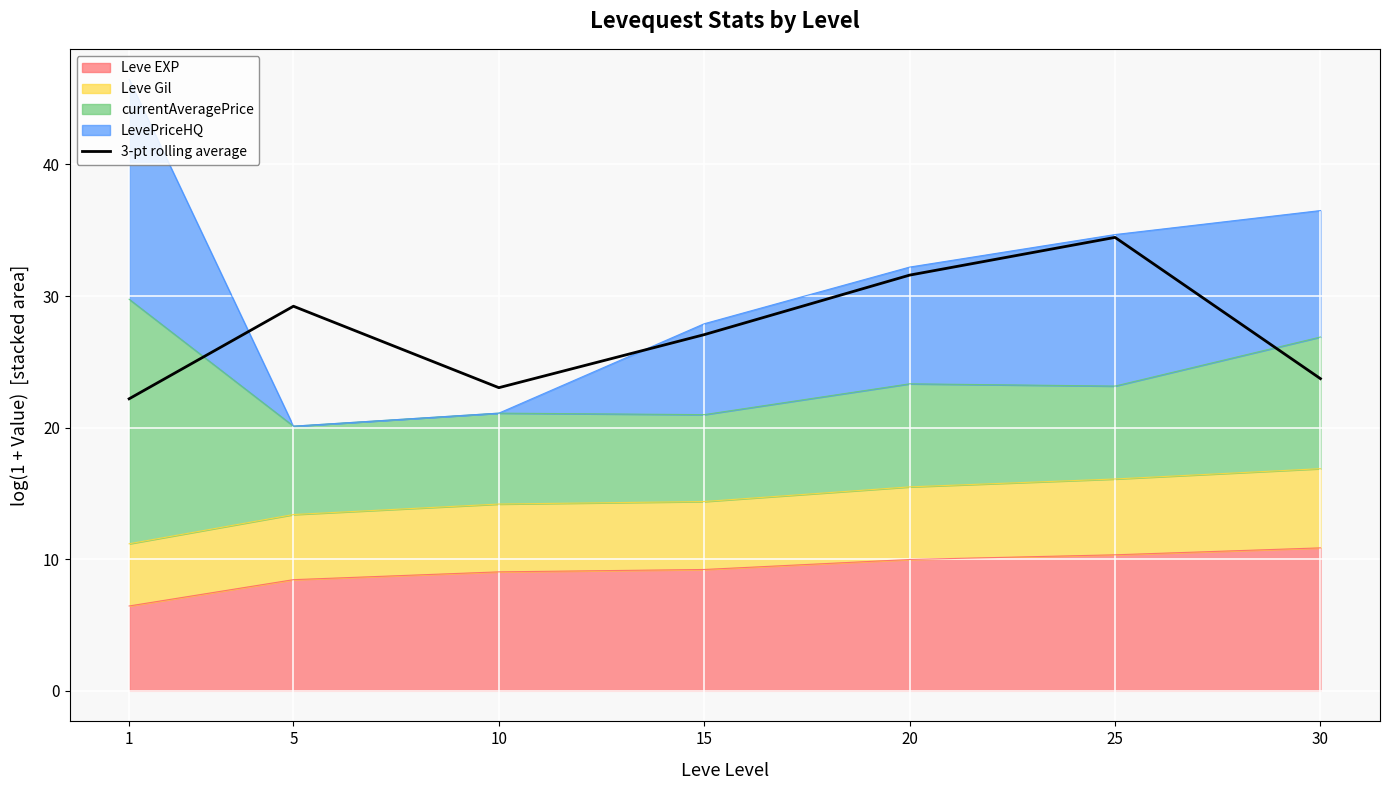

What is the change in value from 15 to 25?

+7.4